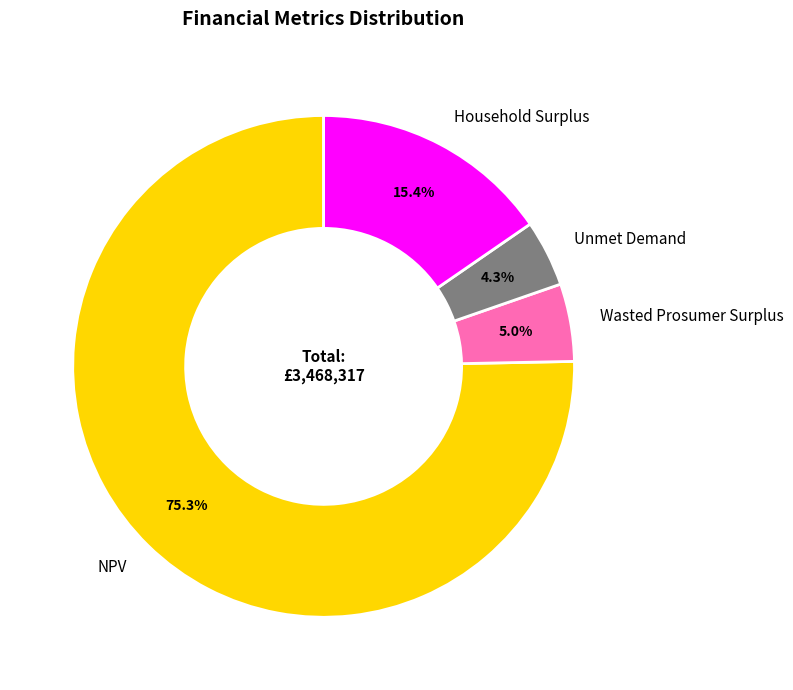

Rank the categories by value from lowest to highest.

Unmet Demand, Wasted Prosumer Surplus, Household Surplus, NPV